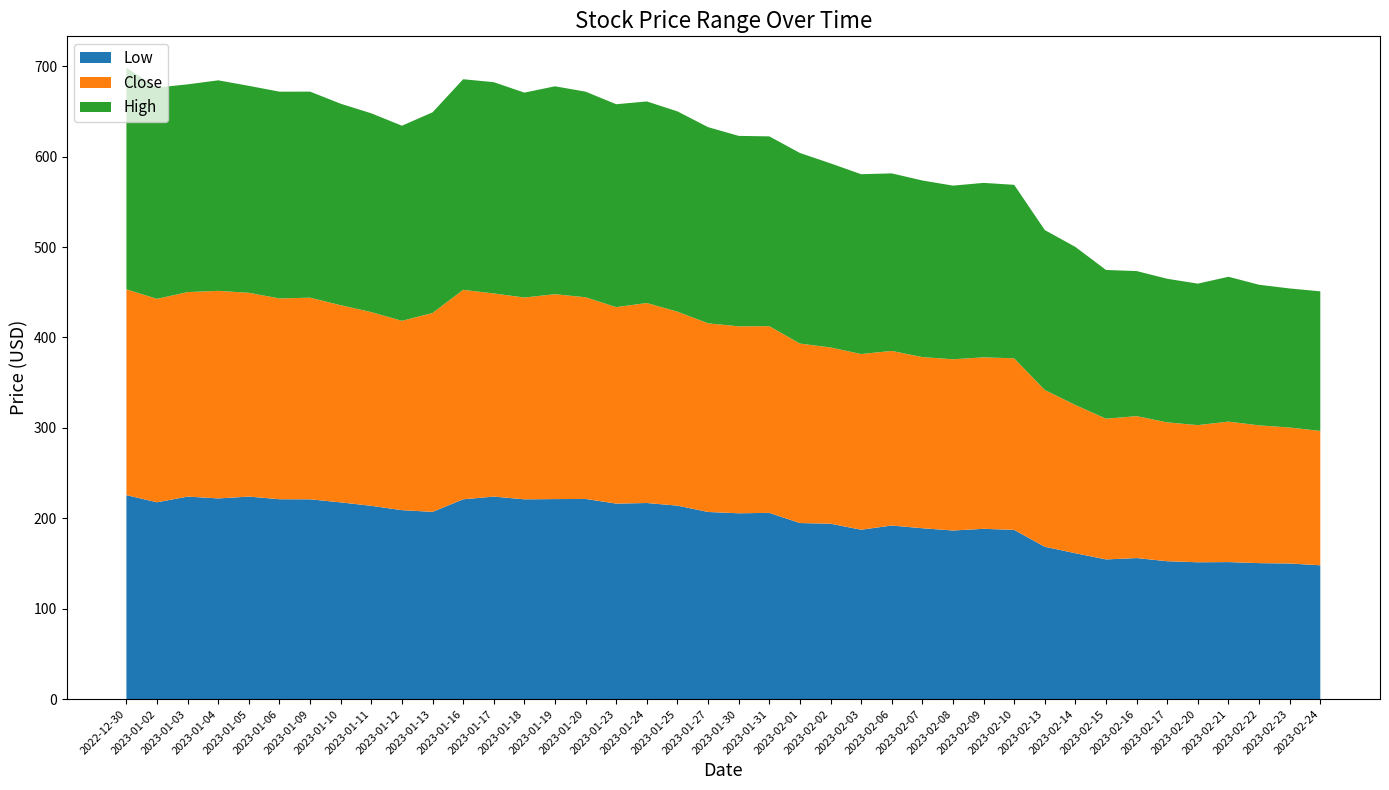

Reading right to left, what are all the values shown in this chart?

Low: 148.0	150.0	150.4	151.6	151.3	152.5	156.0	154.5	161.3	168.5	187.2	188.3	186.5	189.0	192.0	187.3	194.0	194.8	206.0	205.6	207.0	214.0	216.9	216.2	221.4	221.2	221.0	224.0	221.0	207.1	209.0	213.8	217.6	221.0	221.1	224.0	222.0	224.0	217.7	225.6
Close: 148.7	150.4	152.4	155.4	151.7	153.6	157.0	155.7	164.0	173.4	189.8	189.7	189.4	189.3	193.2	194.3	195.0	198.6	206.6	206.8	208.7	214.6	221.2	217.3	223.1	226.7	223.2	224.8	231.7	220.0	209.4	214.3	218.1	223.1	222.1	225.4	229.6	226.2	225.1	227.7
High: 154.4	153.8	155.6	160.2	156.6	158.8	160.5	164.6	174.8	176.9	191.9	193.0	192.1	195.3	196.4	198.9	203.7	210.8	209.9	210.7	217.0	221.6	223.0	224.4	227.4	230.0	226.7	233.7	233.0	222.0	215.8	219.9	222.9	227.9	228.8	228.9	232.9	229.8	233.8	245.0